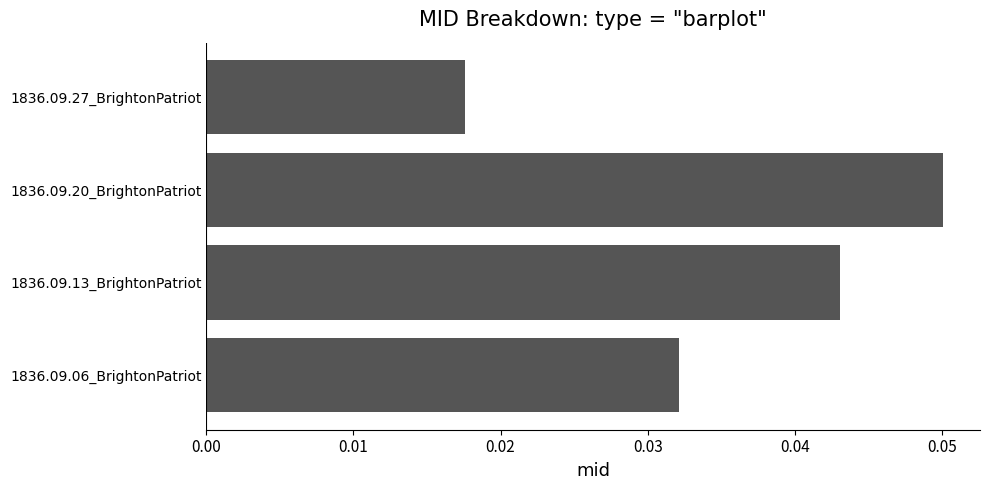

Is it true that the value at 1836.09.13_BrightonPatriot is 0.1?

False